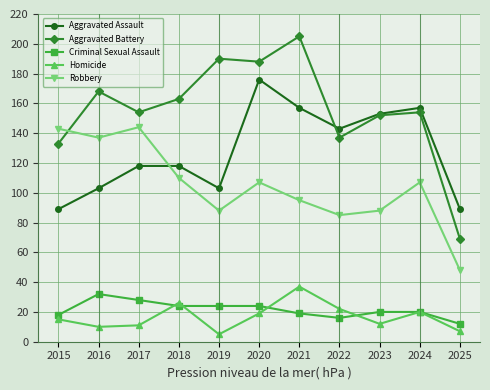

Is this an area chart (filled region under the line)?

No